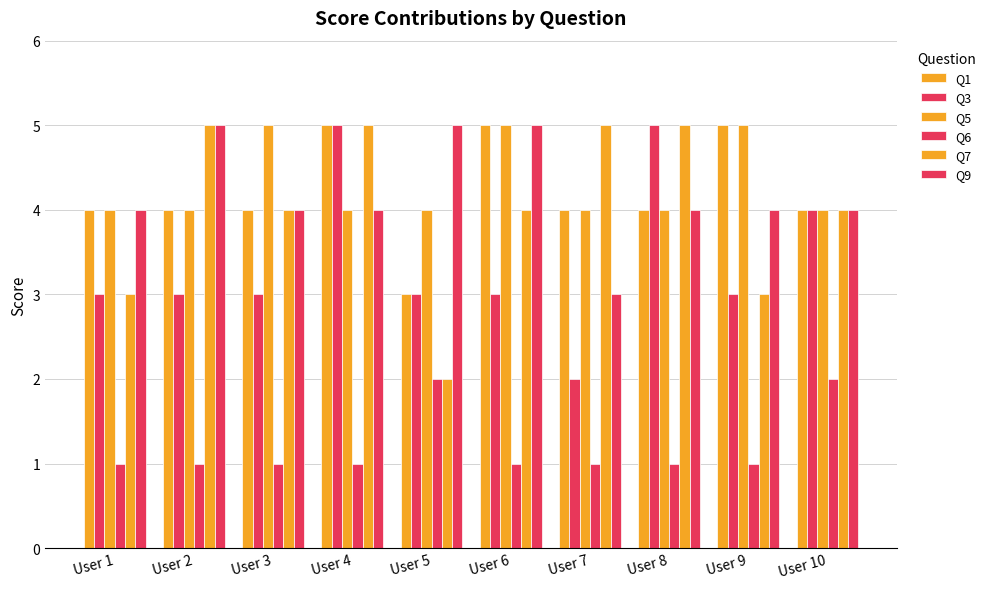

True or false: Q5 has a value of 1 at User 2.

False